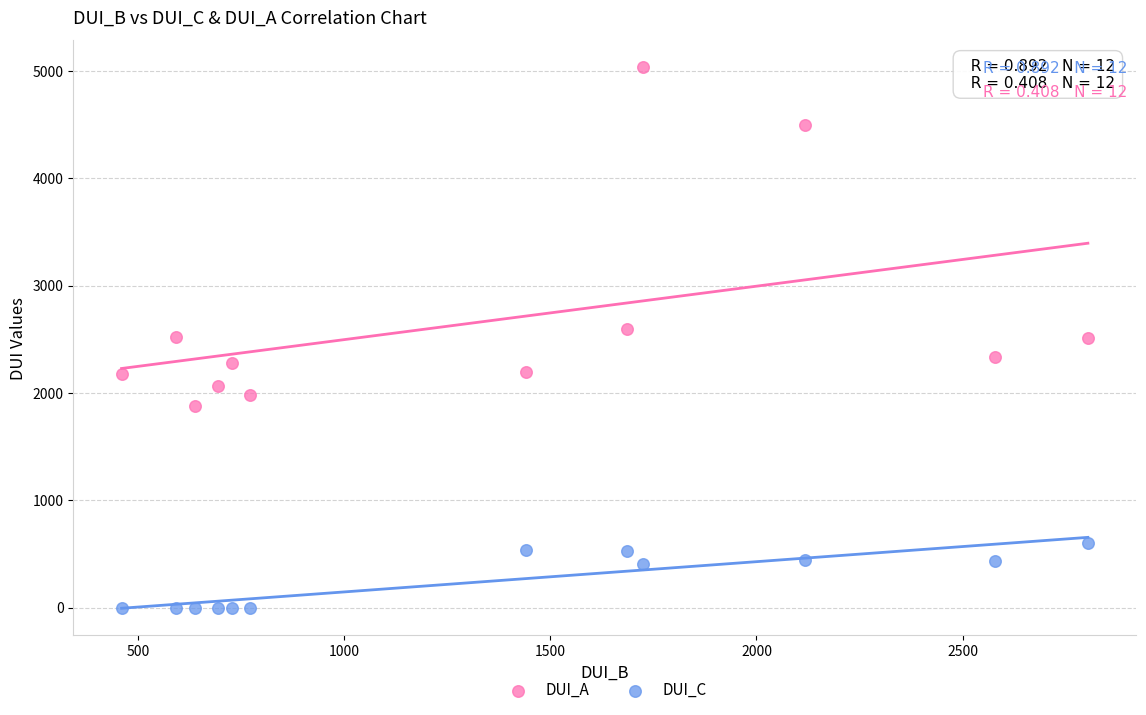

Which series has the largest Y range (max minus min)?

DUI_C